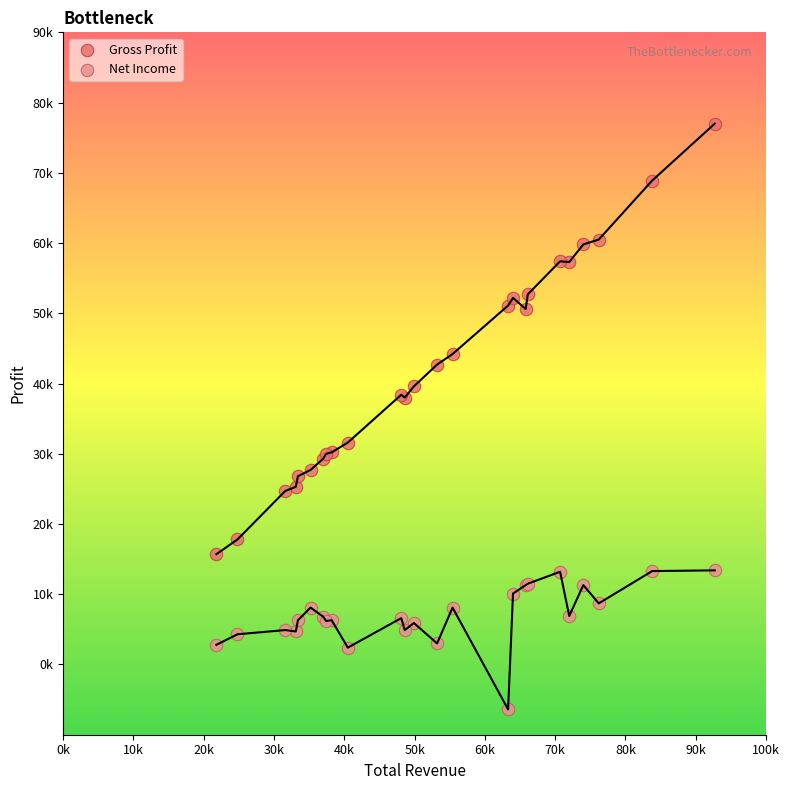

What are all the series names shown in the legend?

Gross Profit, Net Income